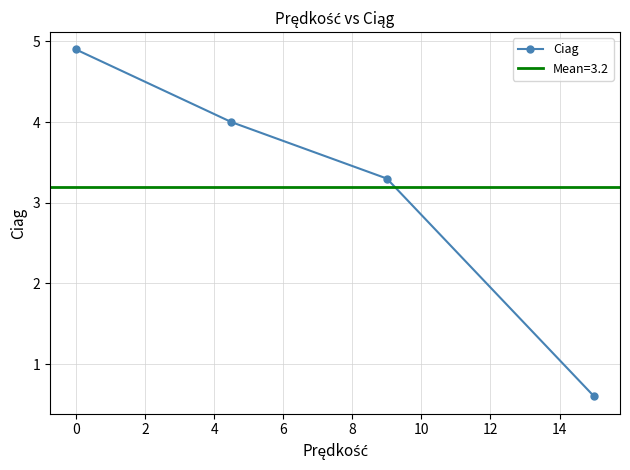

What is the value of the Ciag point at the 1st from the left?

4.9